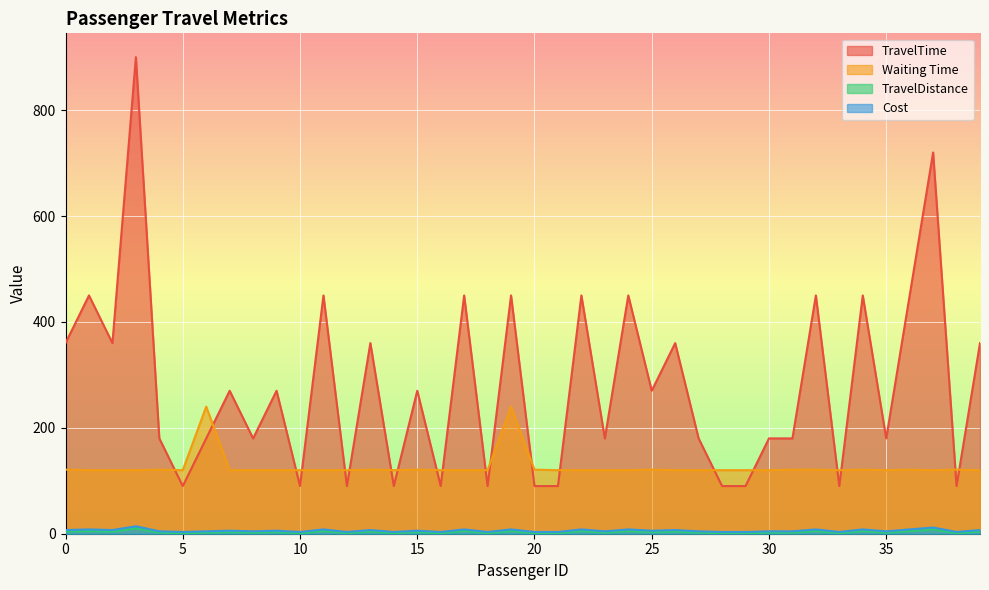

True or false: TravelDistance and TravelTime cross at least once.

False